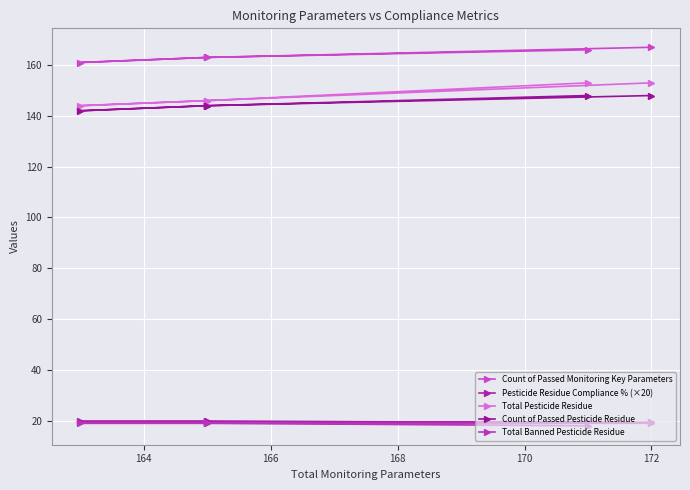

Which series has the largest range (max minus min)?

Total Pesticide Residue